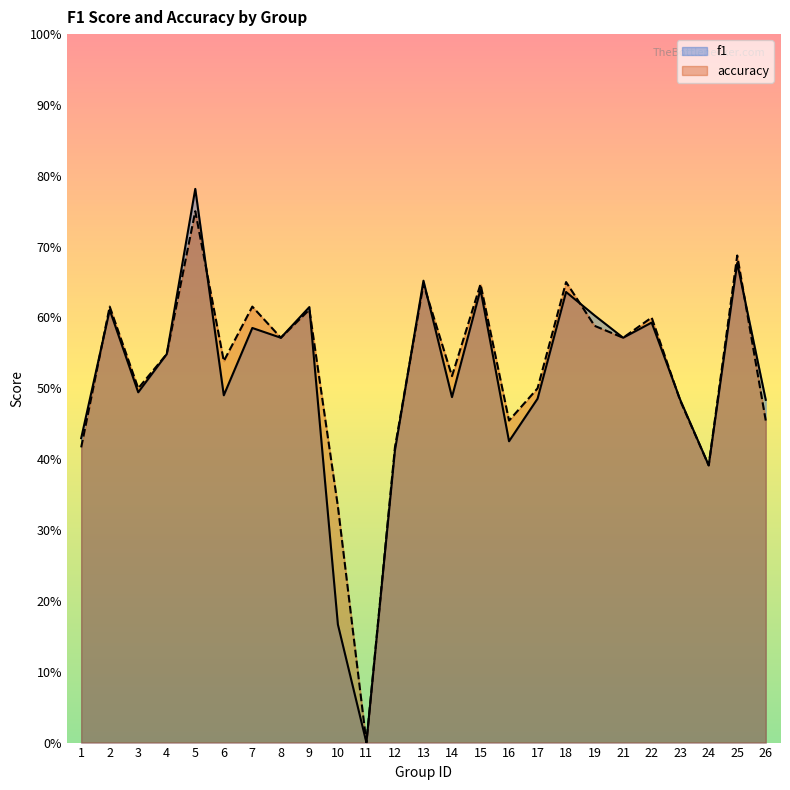

What is the difference between the maximum and minimum values in the accuracy series?

0.8